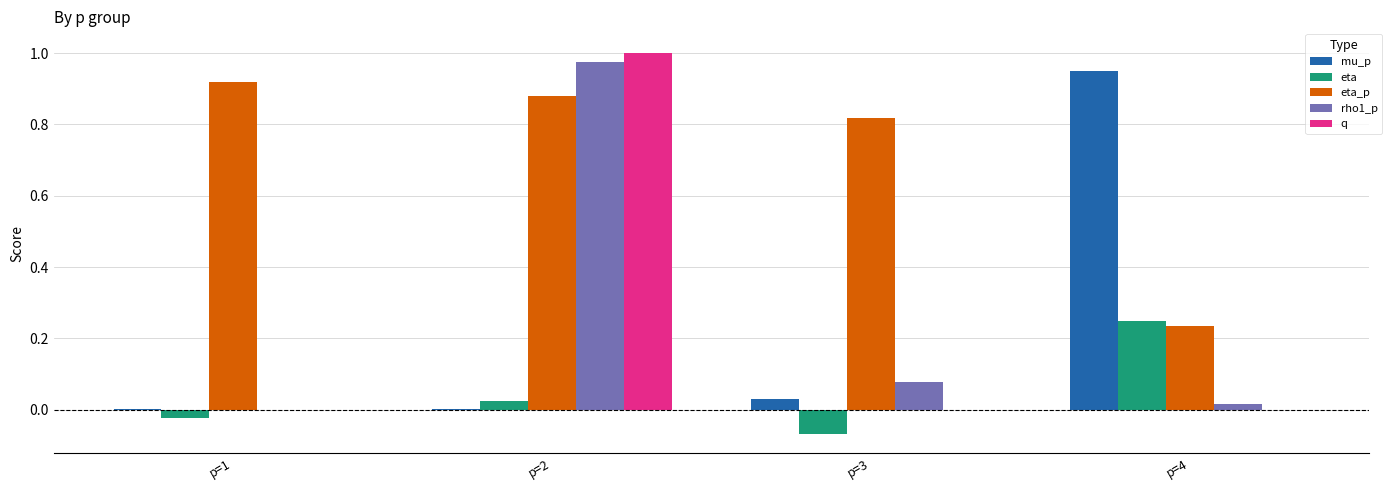

Is it true that q equals 1.0 at p=2?

True